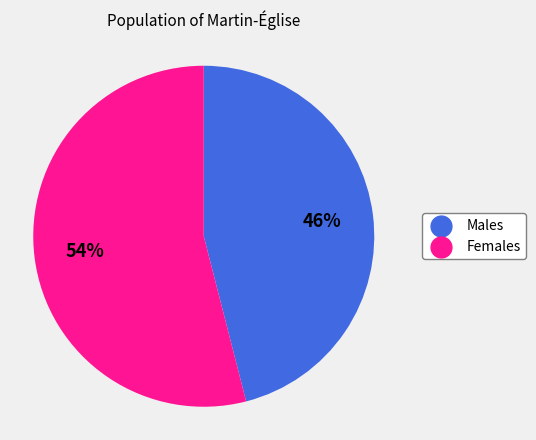

How many slices are in this pie chart?

2